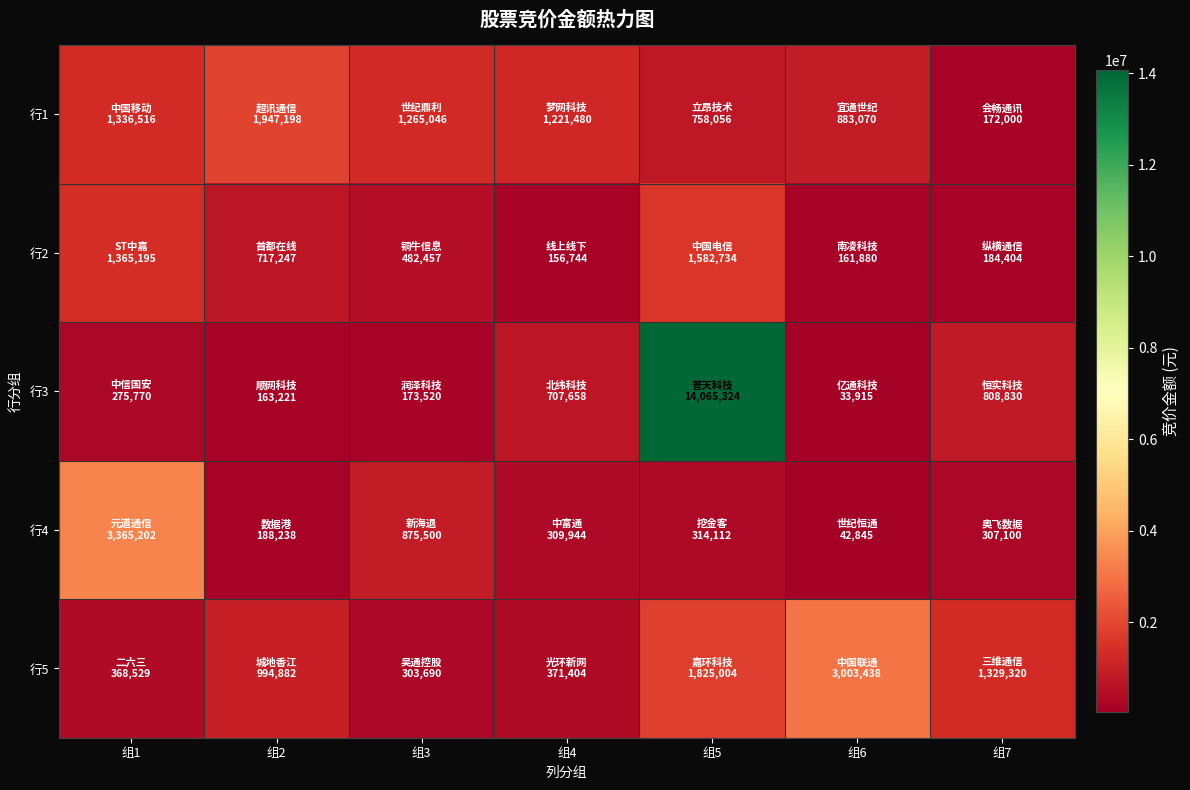

Which series has the widest spread of values?

行3